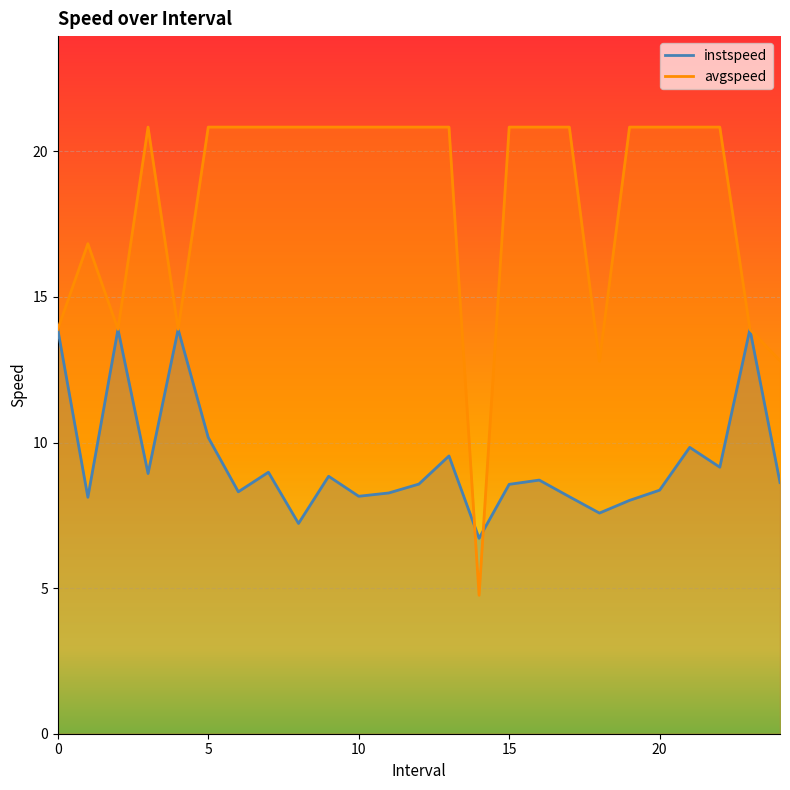

The value of avgspeed at 9.0 is 11.2. True or false?

False